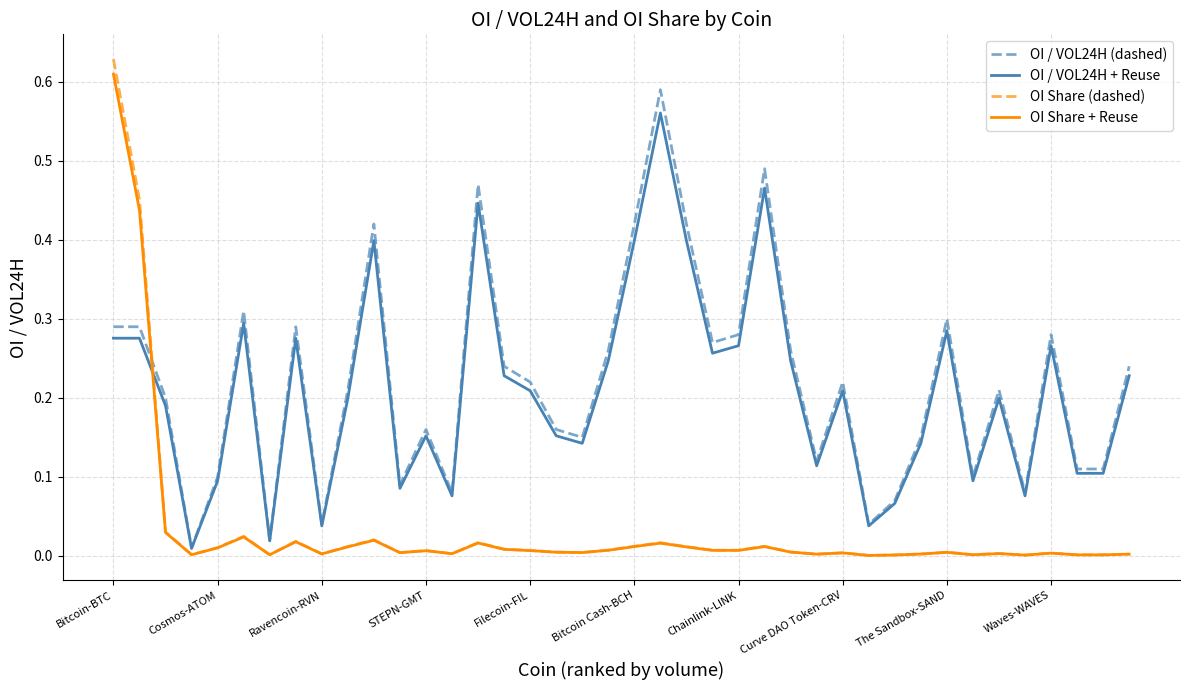

Which series has the largest range (max minus min)?

OI Share (dashed)